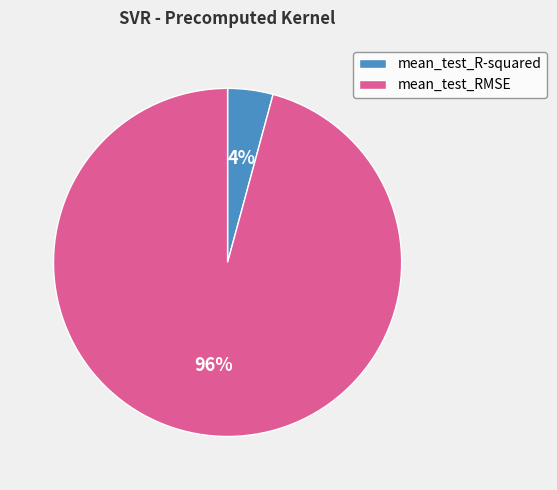

Between mean_test_R-squared and mean_test_RMSE, which is larger?

mean_test_RMSE